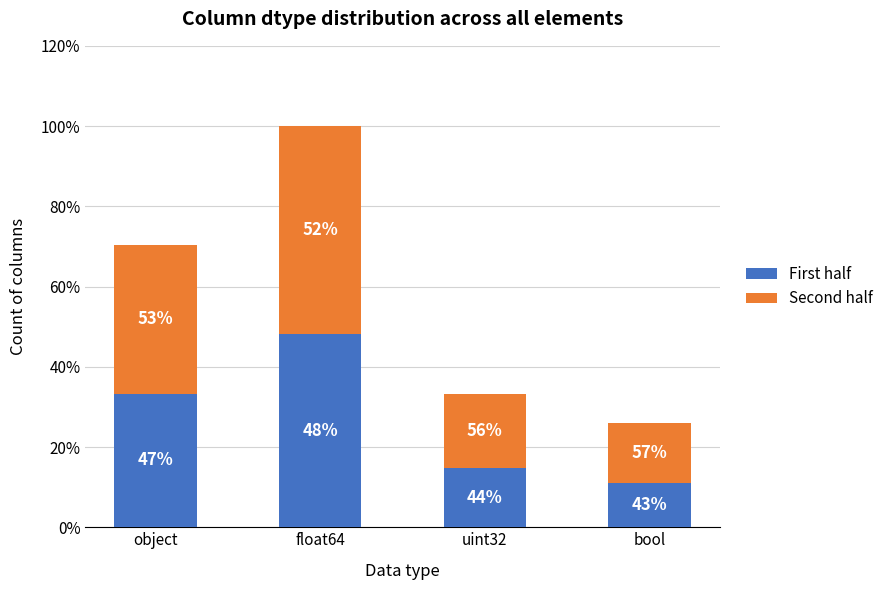

What is the label of the 1st bar from the right?

bool